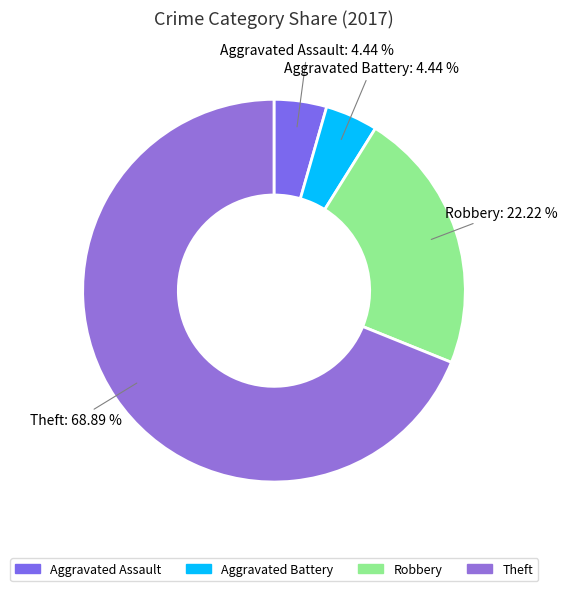

To the nearest percent, what is the difference between the largest and smallest slice percentages?

64%